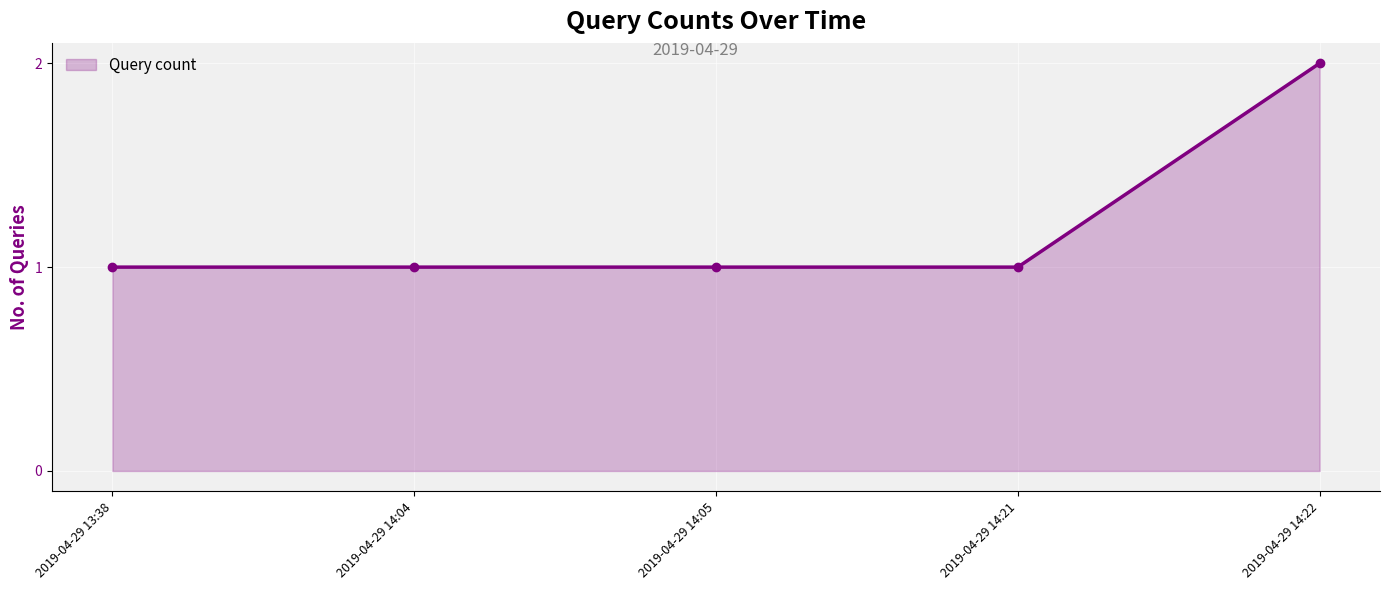

What is the approximate value at 2019-04-29 14:22?

2